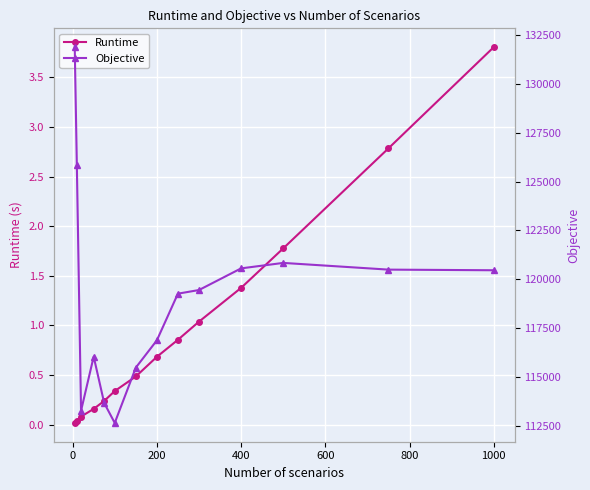

What is the maximum value for Runtime?

3.8